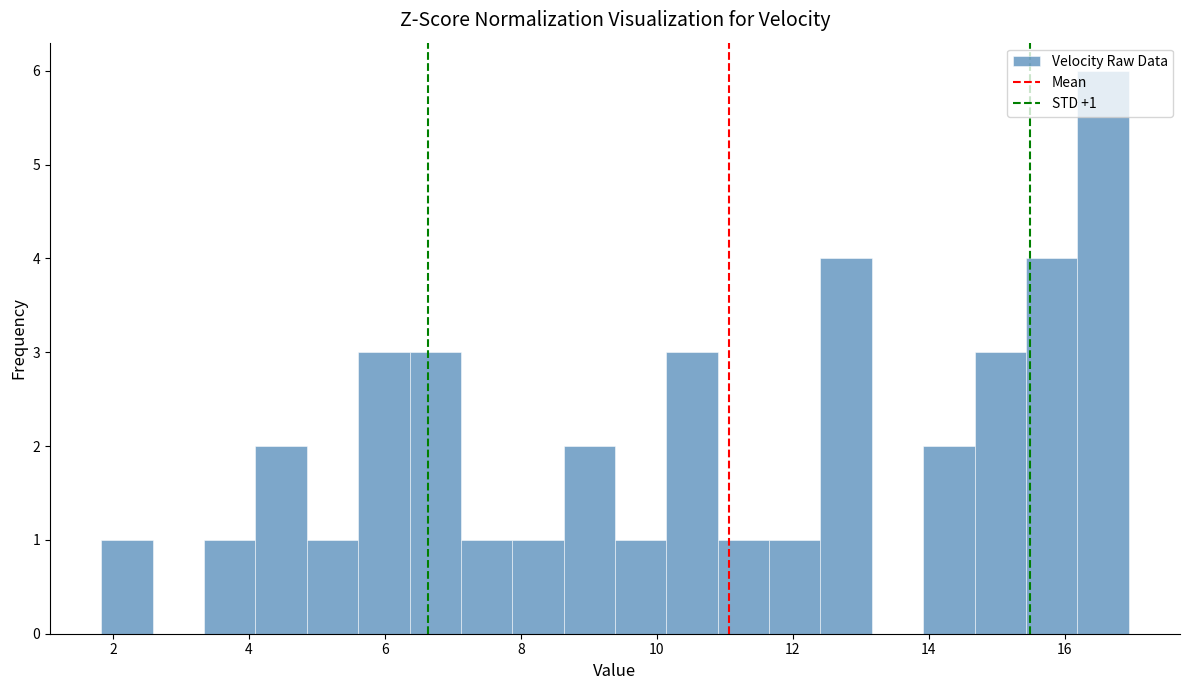

Read against the x-axis, roughly where is the centre of the tallest bar?

16.6